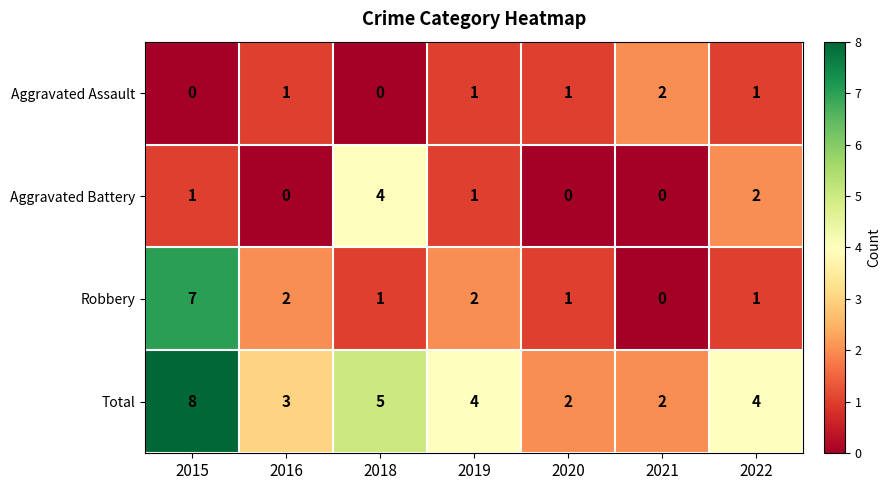

What is the difference between the highest and lowest values at 2018?

5